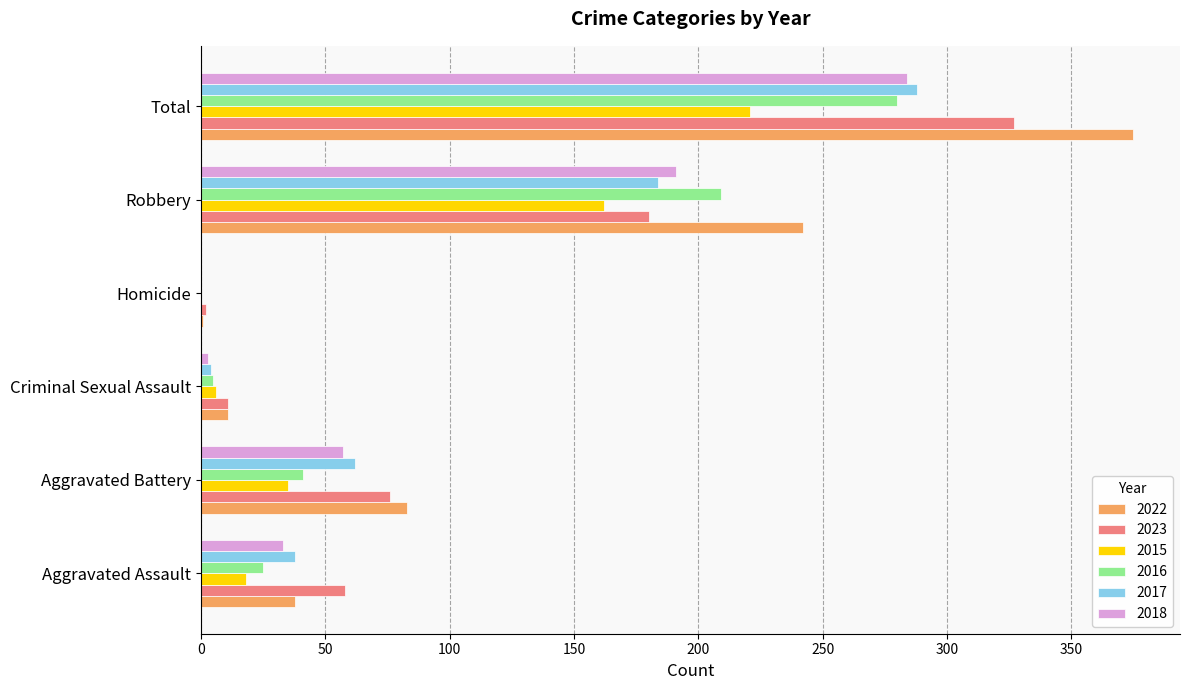

True or false: 2018 has a value of 288 at Robbery.

False